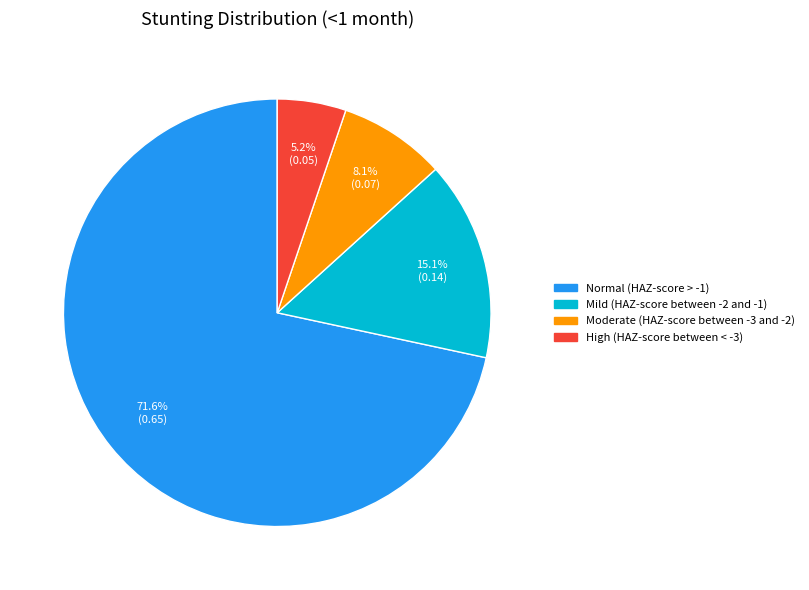

To the nearest percent, what percentage of the pie is Moderate (HAZ-score between -3 and -2)?

8%